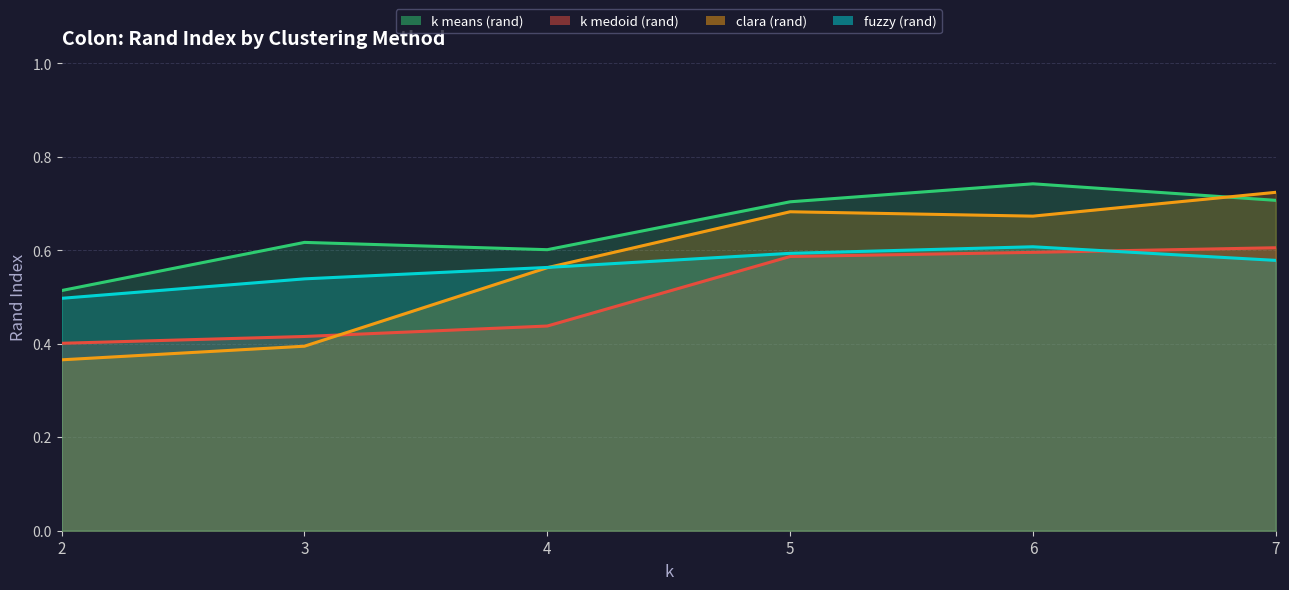

What are all the series names shown in the legend?

k means (rand), k medoid (rand), clara (rand), fuzzy (rand)